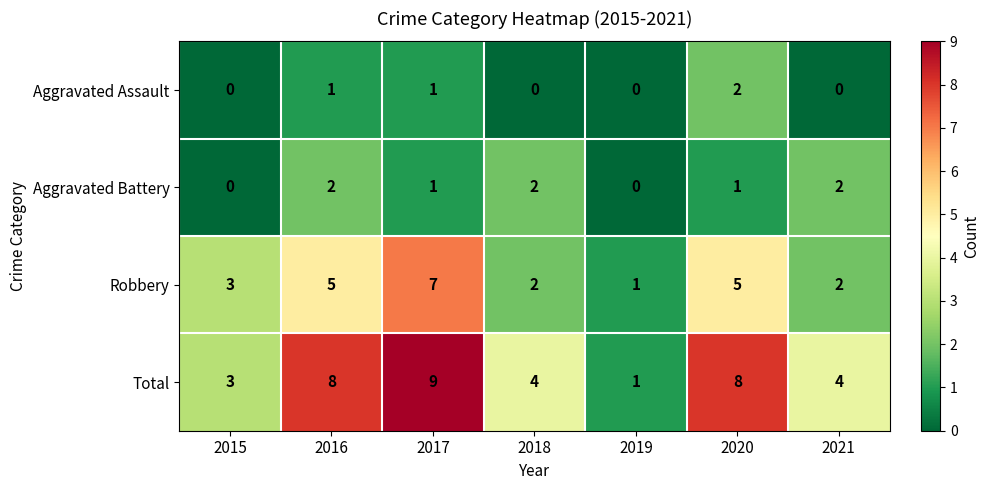

What is the greatest value displayed?

9